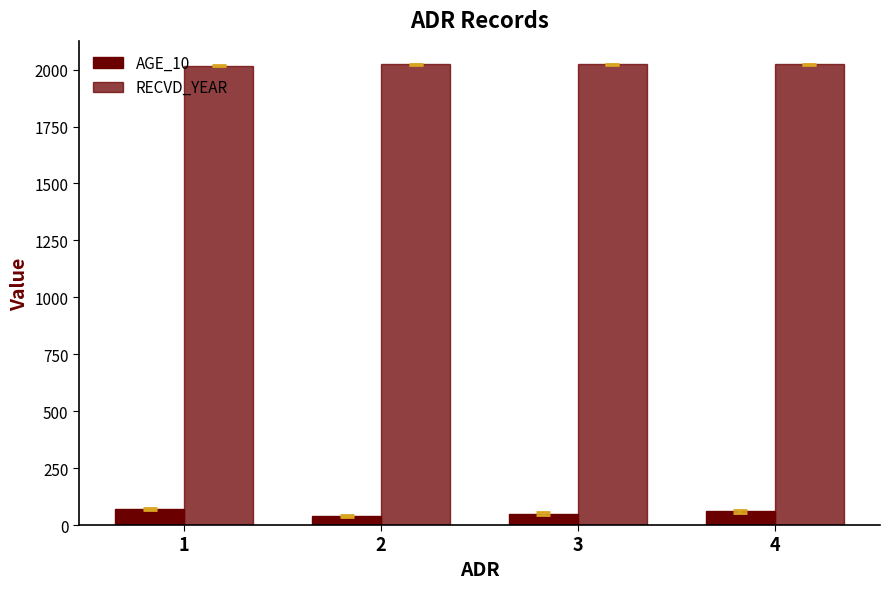

How many series are shown in this chart?

2